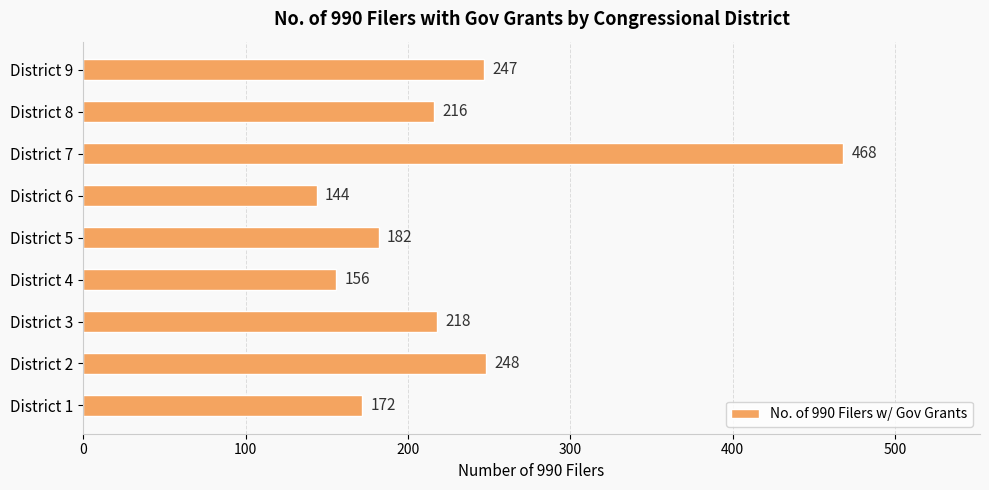

What is the sum of the values at District 4 and District 7?

624